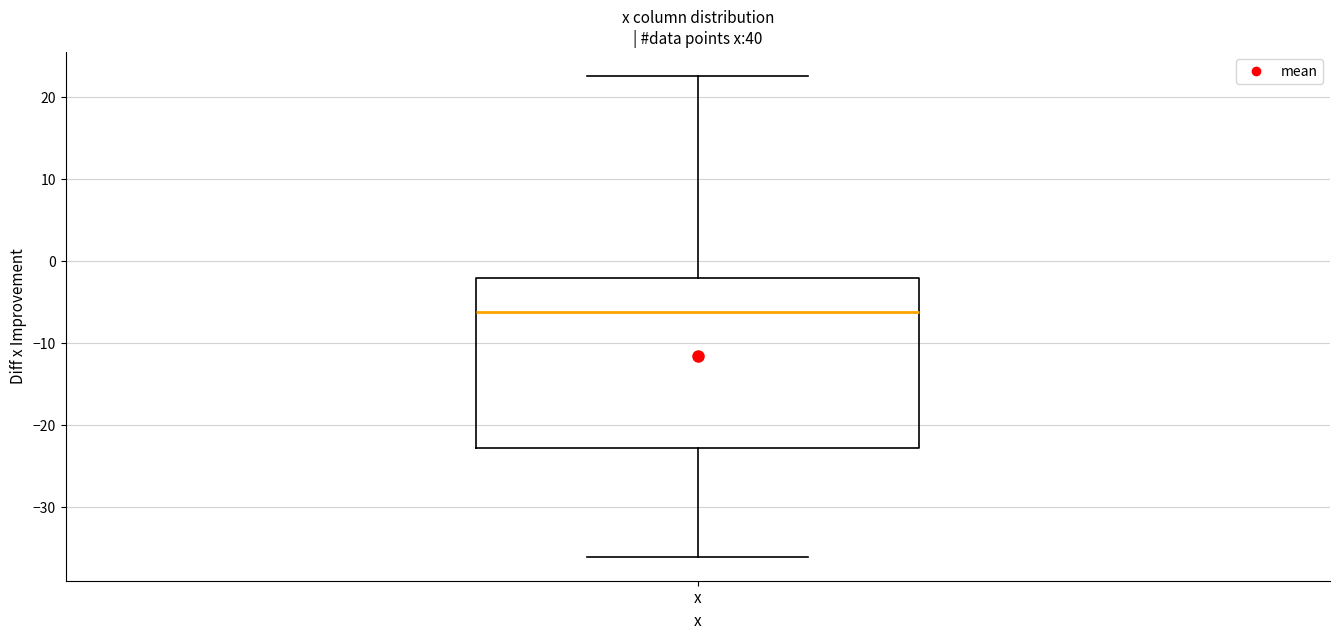

Where does the lower whisker of the box for x end on the y-axis? The values are not printed on the chart, so give them approximately, as read against the axis.

-36